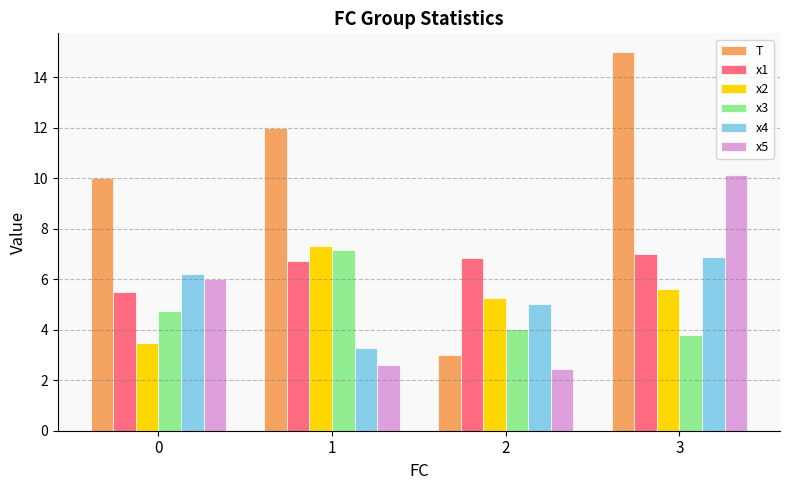

Reading left to right, what are all the values shown in this chart?

T: 0=10.0	1=12.0	2=3.0	3=15.0
x1: 0=5.5	1=6.7	2=6.8	3=7.0
x2: 0=3.5	1=7.3	2=5.3	3=5.6
x3: 0=4.7	1=7.1	2=4.1	3=3.8
x4: 0=6.2	1=3.3	2=5.0	3=6.9
x5: 0=6.0	1=2.6	2=2.4	3=10.2